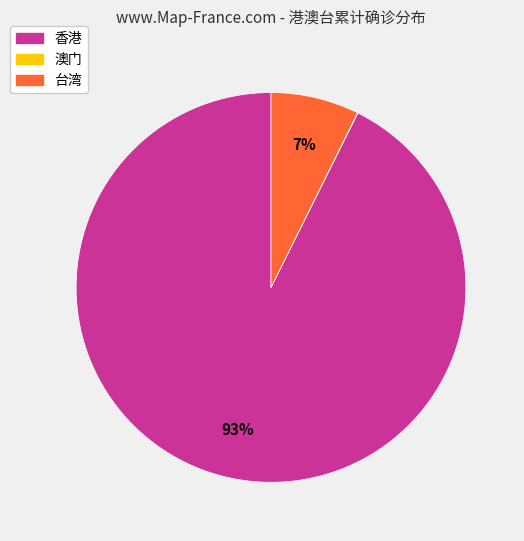

Does 台湾 account for over 50% of the chart?

No